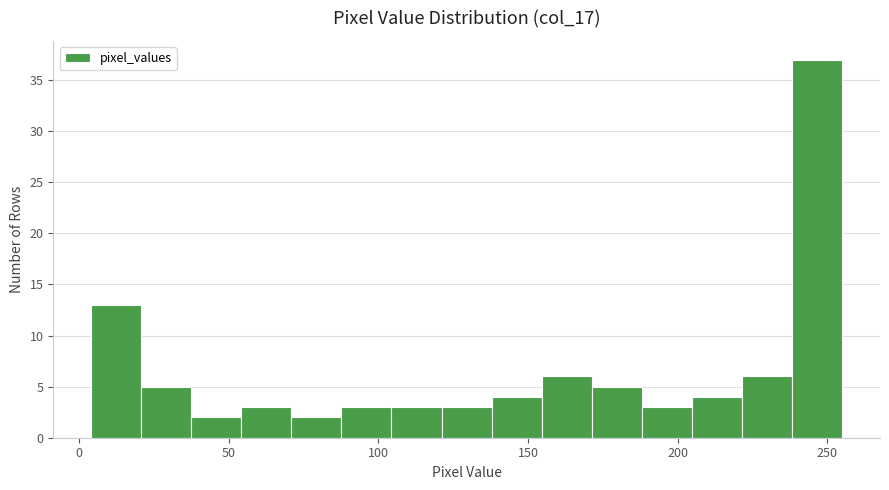

Around what value on the x-axis is the tallest bar? Give the approximate position of its centre, as read against the axis.

245